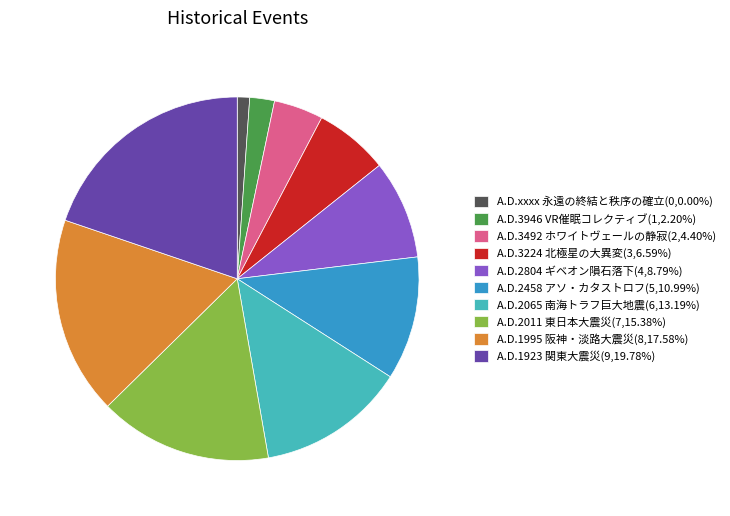

Does A.D.3224 北極星の大異変 represent more than half of the total?

No